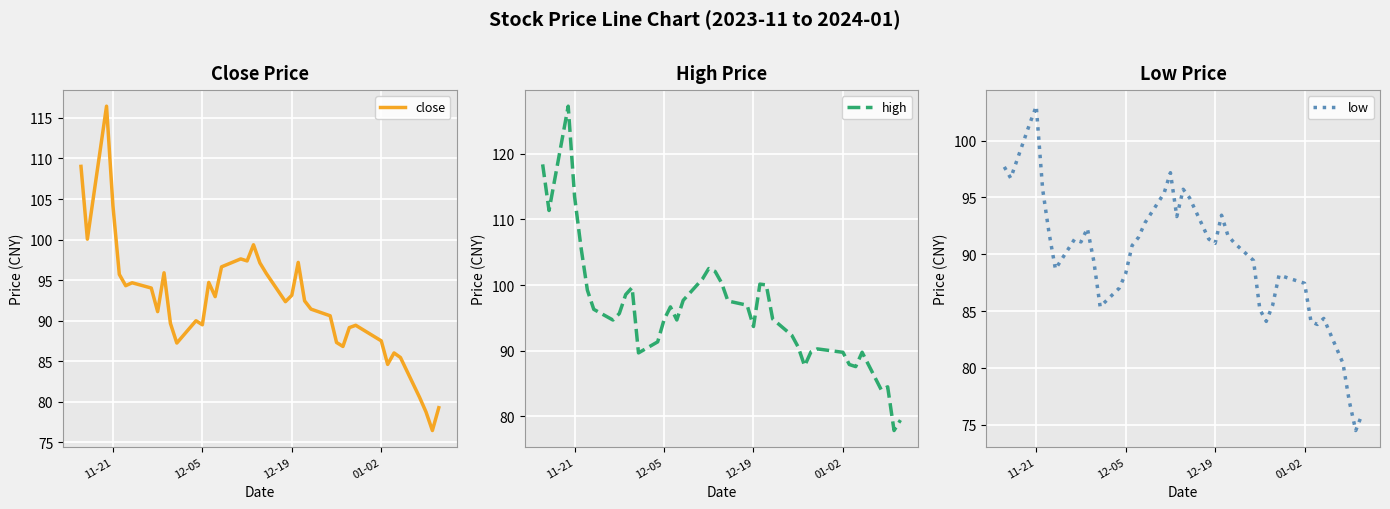

True or false: close and low cross at least once.

False